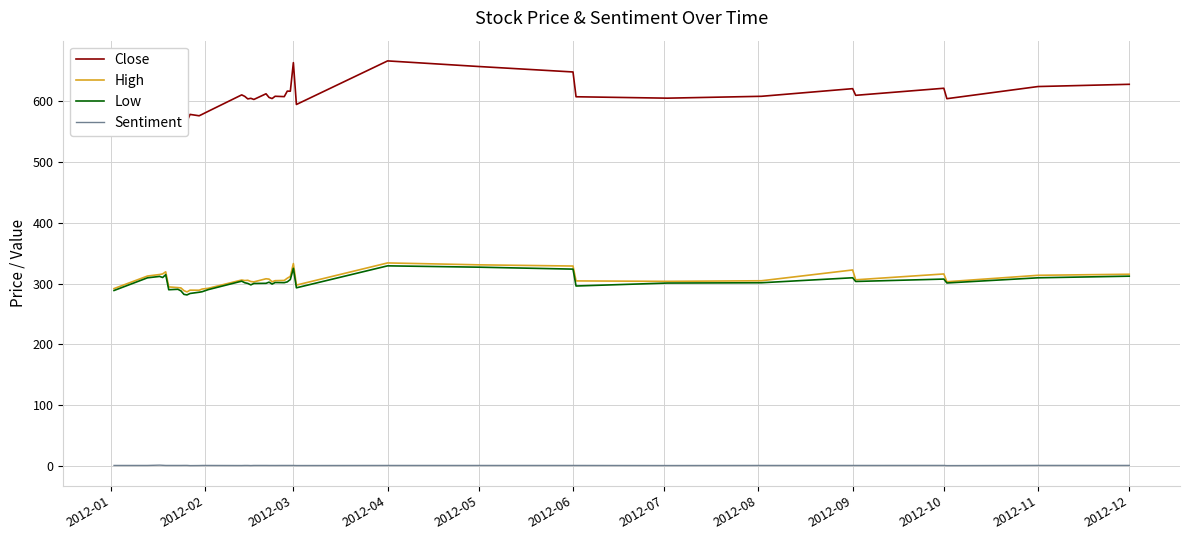

How many data points in Low are less than 301?

19